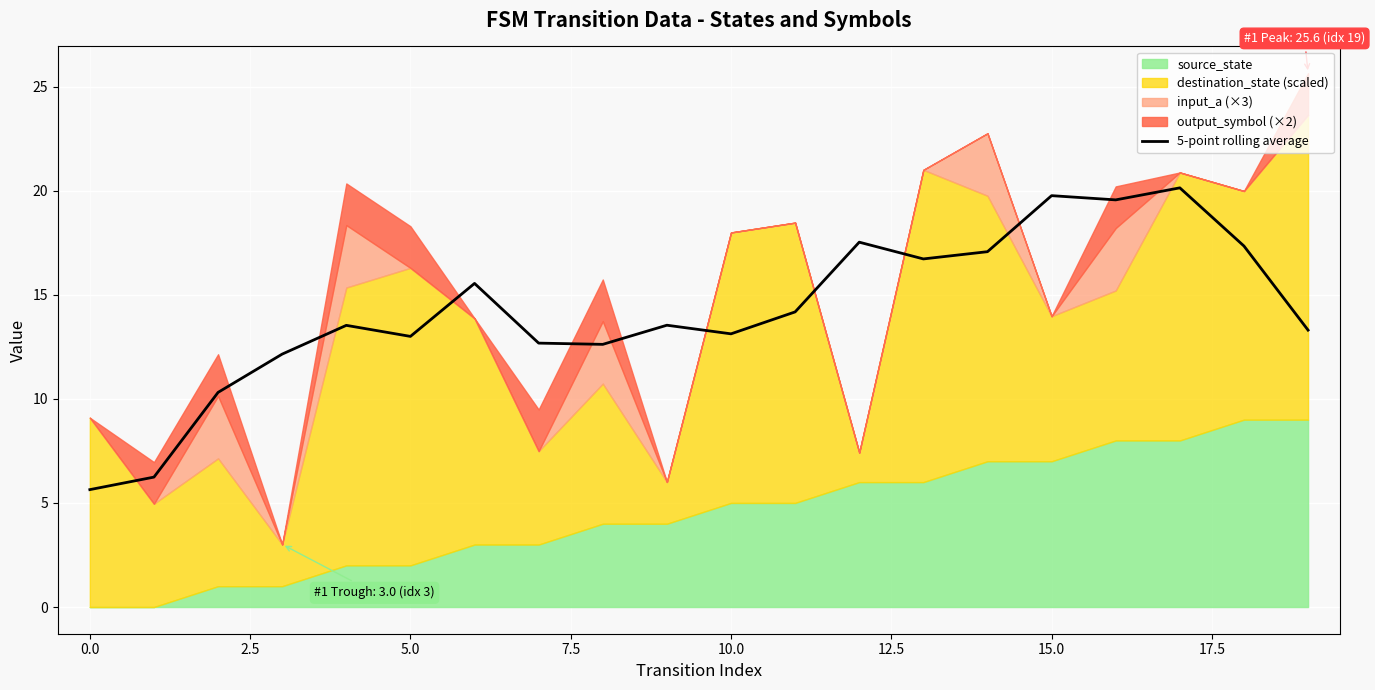

The chart shows a value of 21.3 at 19. True or false?

False